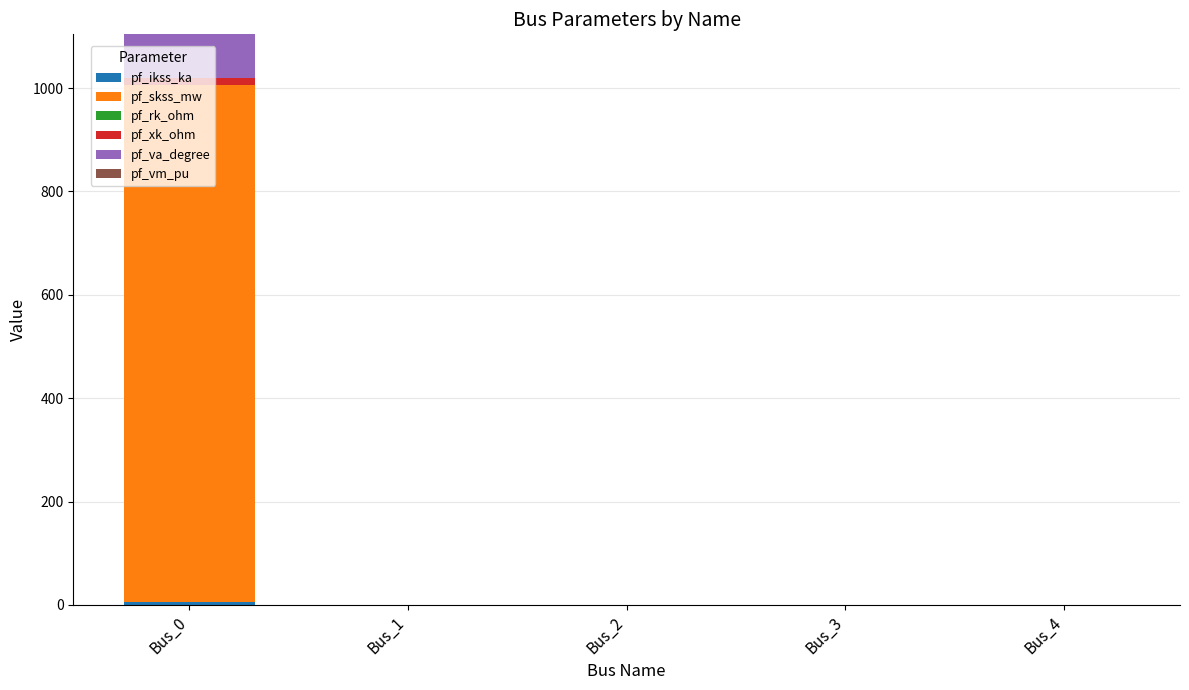

How many series are shown in this chart?

5